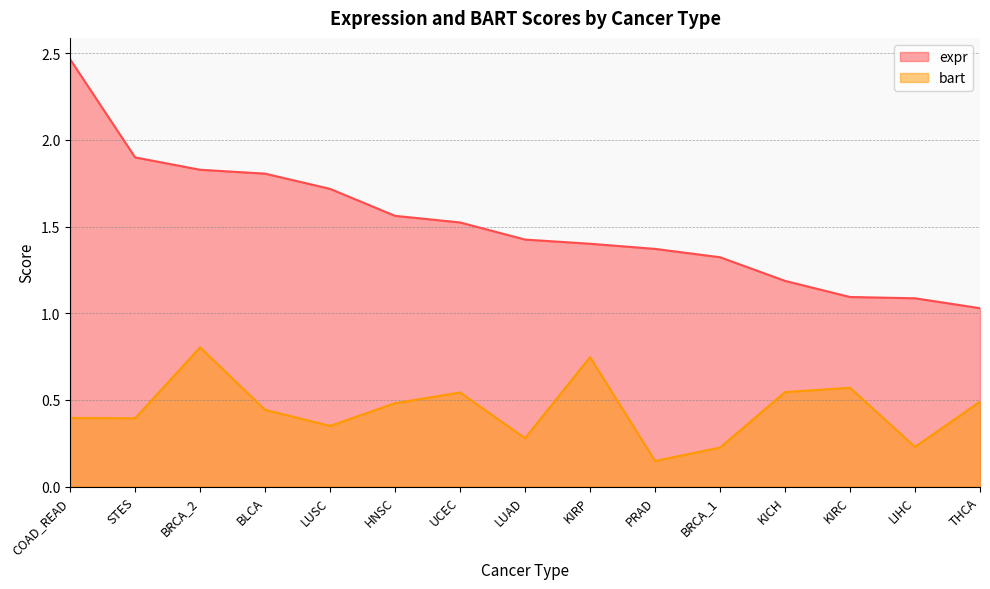

At how many categories does at least one series exceed 0?

15